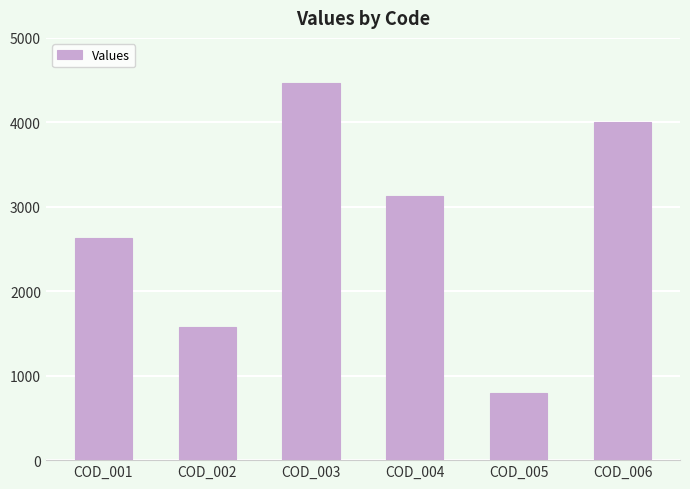

What is the sum of all values?

16595